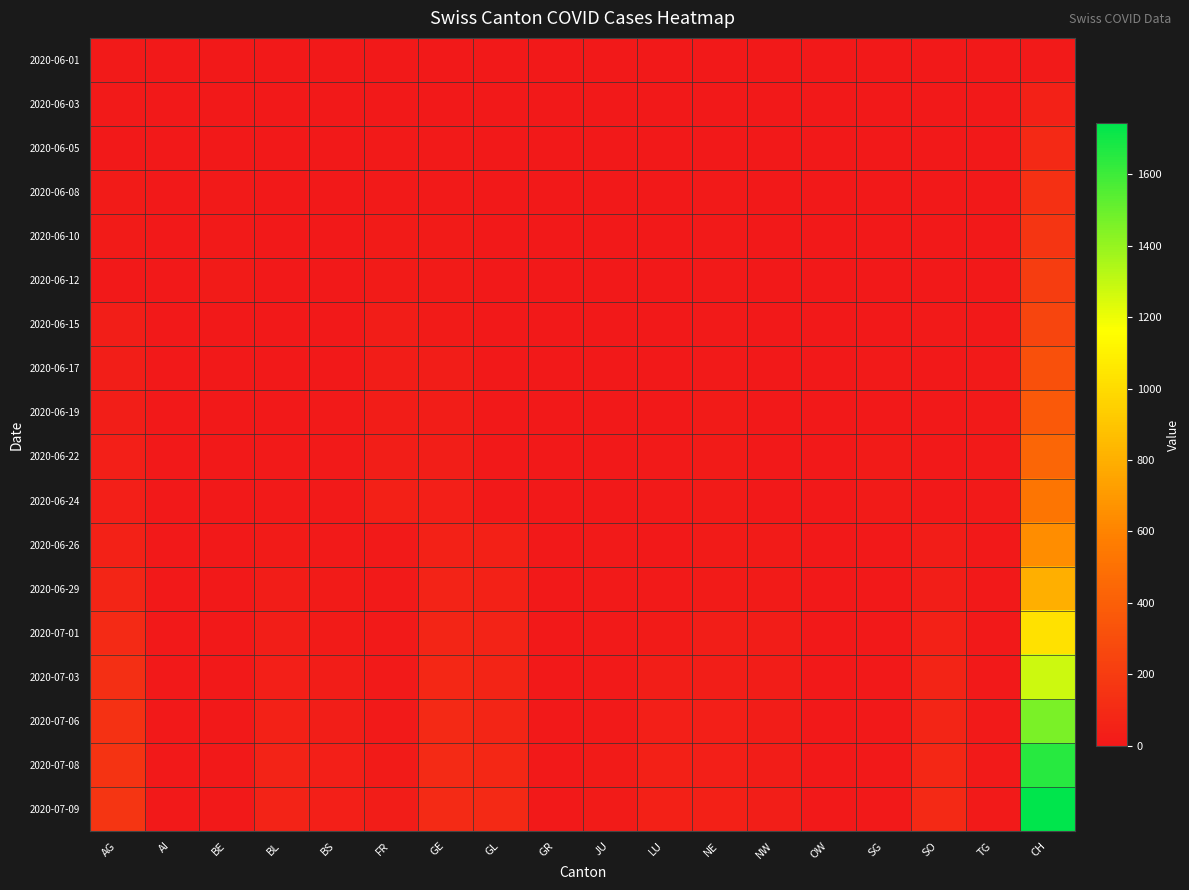

Reading left to right, transcribe all the data shown in this chart.

2020-06-01: AG=9	AI=0	BE=1	BL=0	BS=0	FR=1	GE=0	GL=0	GR=0	JU=0	LU=0	NE=0	NW=0	OW=0	SG=1	SO=0	TG=0	CH=12
2020-06-03: AG=12	AI=0	BE=2	BL=2	BS=1	FR=3	GE=6	GL=0	GR=1	JU=0	LU=0	NE=4	NW=0	OW=0	SG=1	SO=0	TG=5	CH=50
2020-06-05: AG=0	AI=0	BE=6	BL=3	BS=4	FR=7	GE=8	GL=0	GR=1	JU=0	LU=0	NE=6	NW=0	OW=0	SG=0	SO=0	TG=6	CH=95
2020-06-08: AG=17	AI=0	BE=8	BL=3	BS=4	FR=13	GE=12	GL=0	GR=1	JU=0	LU=1	NE=9	NW=0	OW=0	SG=1	SO=6	TG=0	CH=132
2020-06-10: AG=19	AI=0	BE=9	BL=4	BS=5	FR=15	GE=14	GL=0	GR=2	JU=0	LU=1	NE=9	NW=0	OW=0	SG=3	SO=1	TG=0	CH=160
2020-06-12: AG=0	AI=0	BE=17	BL=4	BS=5	FR=16	GE=18	GL=0	GR=2	JU=0	LU=0	NE=10	NW=0	OW=0	SG=1	SO=0	TG=1	CH=205
2020-06-15: AG=28	AI=0	BE=0	BL=4	BS=5	FR=22	GE=20	GL=0	GR=2	JU=1	LU=0	NE=11	NW=0	OW=0	SG=3	SO=8	TG=1	CH=257
2020-06-17: AG=30	AI=0	BE=0	BL=5	BS=6	FR=24	GE=21	GL=0	GR=2	JU=1	LU=5	NE=13	NW=0	OW=0	SG=12	SO=3	TG=9	CH=320
2020-06-19: AG=34	AI=0	BE=0	BL=5	BS=7	FR=27	GE=25	GL=0	GR=2	JU=1	LU=6	NE=15	NW=0	OW=0	SG=0	SO=3	TG=11	CH=362
2020-06-22: AG=38	AI=0	BE=0	BL=7	BS=7	FR=32	GE=30	GL=0	GR=3	JU=3	LU=10	NE=17	NW=0	OW=0	SG=14	SO=3	TG=11	CH=436
2020-06-24: AG=40	AI=0	BE=0	BL=9	BS=7	FR=44	GE=36	GL=1	GR=3	JU=3	LU=12	NE=18	NW=0	OW=0	SG=17	SO=3	TG=12	CH=526
2020-06-26: AG=53	AI=0	BE=1	BL=18	BS=12	FR=7	GE=52	GL=43	GR=1	JU=8	LU=6	NE=14	NW=19	OW=0	SG=0	SO=23	TG=3	CH=641
2020-06-29: AG=73	AI=0	BE=2	BL=25	BS=17	FR=7	GE=61	GL=50	GR=1	JU=8	LU=11	NE=19	NW=20	OW=0	SG=1	SO=29	TG=5	CH=799
2020-07-01: AG=102	AI=0	BE=3	BL=29	BS=18	FR=7	GE=72	GL=55	GR=1	JU=9	LU=17	NE=28	NW=22	OW=0	SG=1	SO=51	TG=5	CH=1023
2020-07-03: AG=128	AI=0	BE=0	BL=39	BS=23	FR=10	GE=84	GL=62	GR=1	JU=11	LU=30	NE=32	NW=25	OW=0	SG=1	SO=62	TG=5	CH=1278
2020-07-06: AG=137	AI=0	BE=4	BL=52	BS=29	FR=12	GE=94	GL=74	GR=1	JU=13	LU=39	NE=36	NW=26	OW=0	SG=2	SO=73	TG=7	CH=1458
2020-07-08: AG=153	AI=0	BE=0	BL=57	BS=35	FR=18	GE=99	GL=82	GR=2	JU=16	LU=44	NE=40	NW=26	OW=1	SG=2	SO=85	TG=8	CH=1651
2020-07-09: AG=160	AI=0	BE=5	BL=59	BS=38	FR=21	GE=100	GL=90	GR=3	JU=18	LU=47	NE=43	NW=28	OW=1	SG=5	SO=92	TG=8	CH=1743